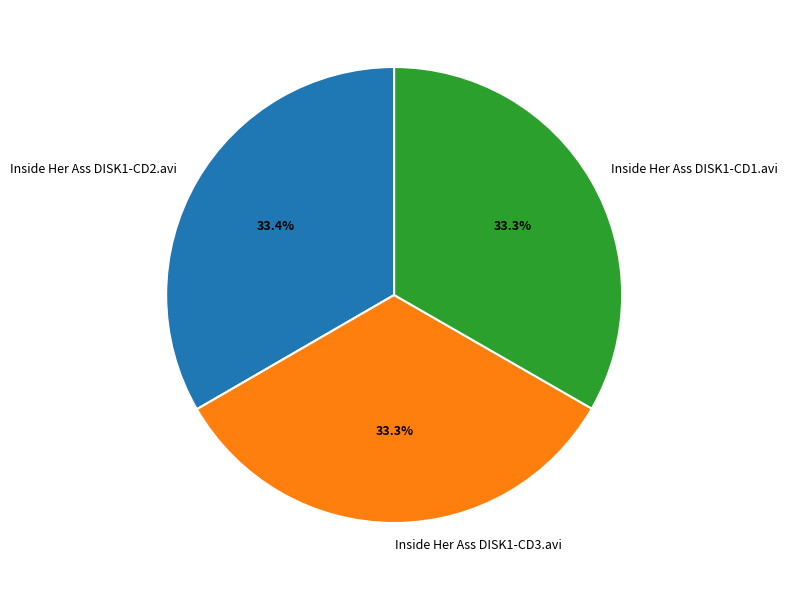

How many segments does this pie chart have?

3